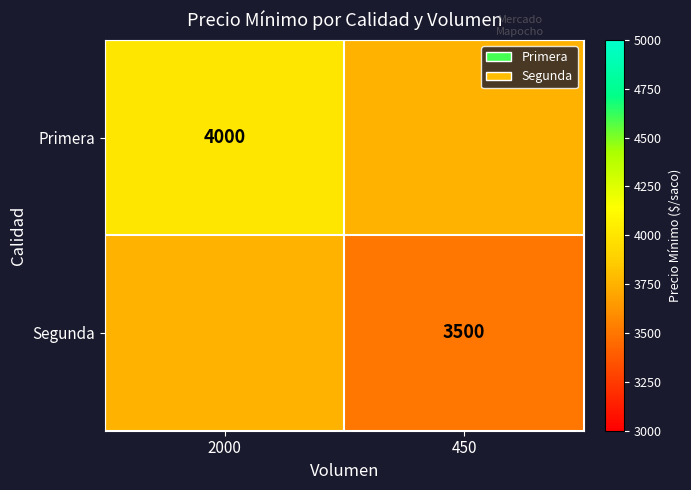

The Segunda series shows 5217 at 450. True or false?

False